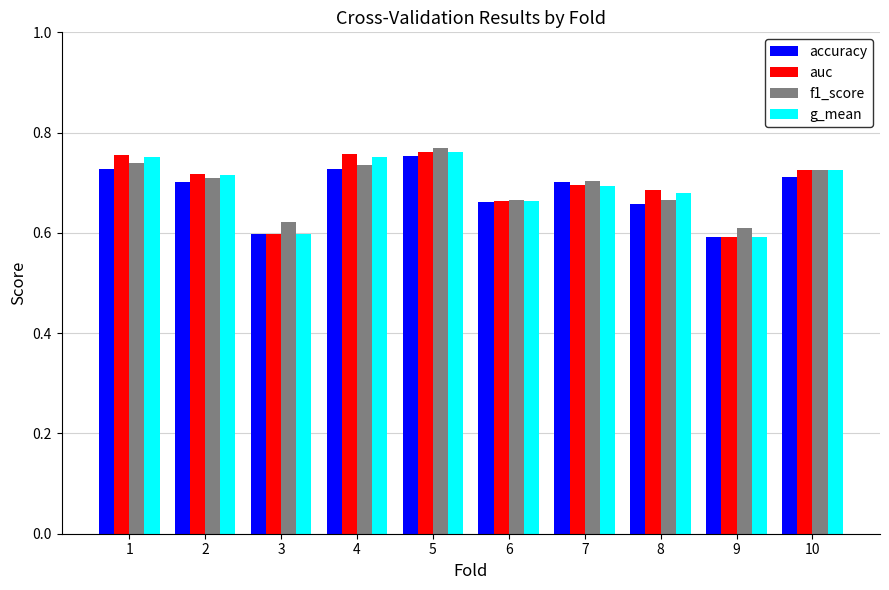

Is the value of g_mean at 3 greater than the value of accuracy at 5?

No